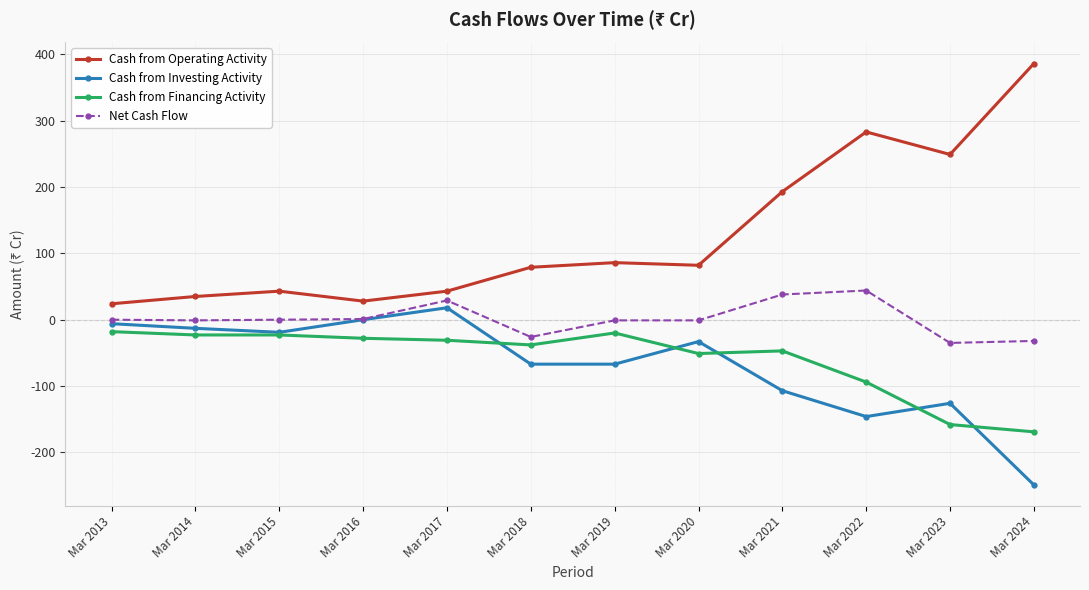

Which series changed the most between Mar 2014 and Mar 2022?

Cash from Operating Activity